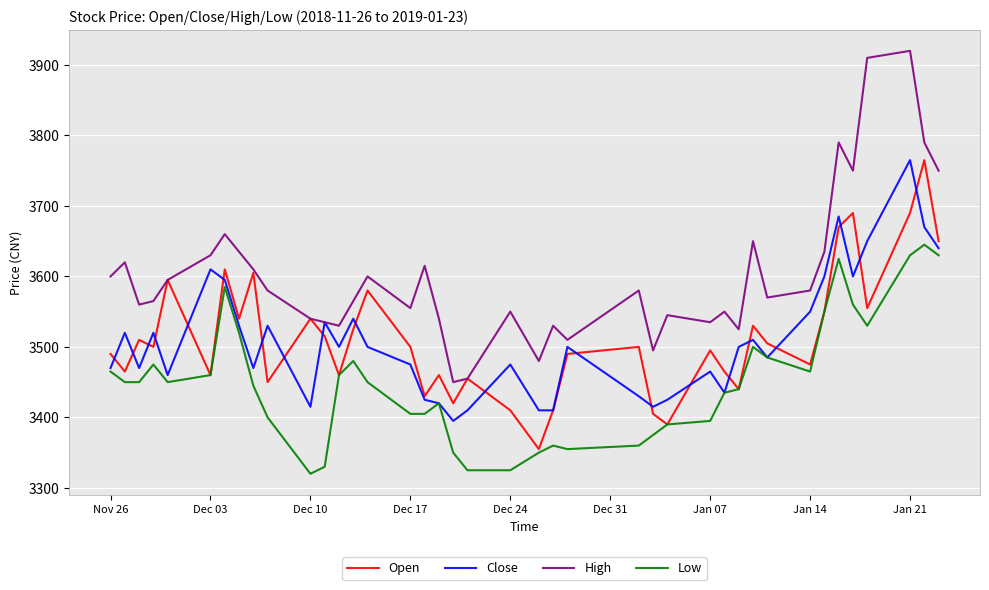

True or false: Low and High intersect in this chart.

False